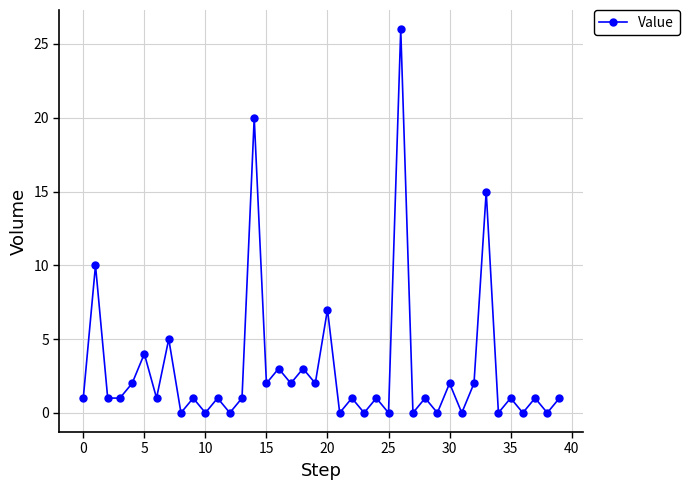

How many interior local peaks (higher than both neighbors) does the data have?

17